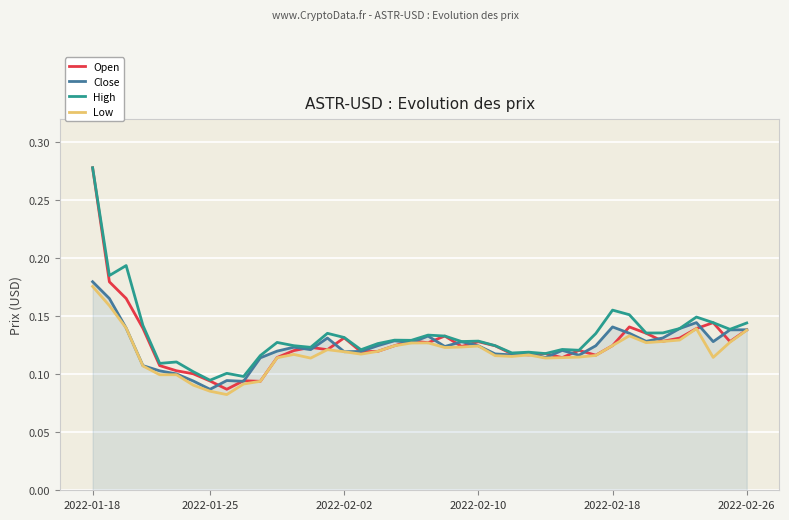

Which series has the widest spread of values?

Open